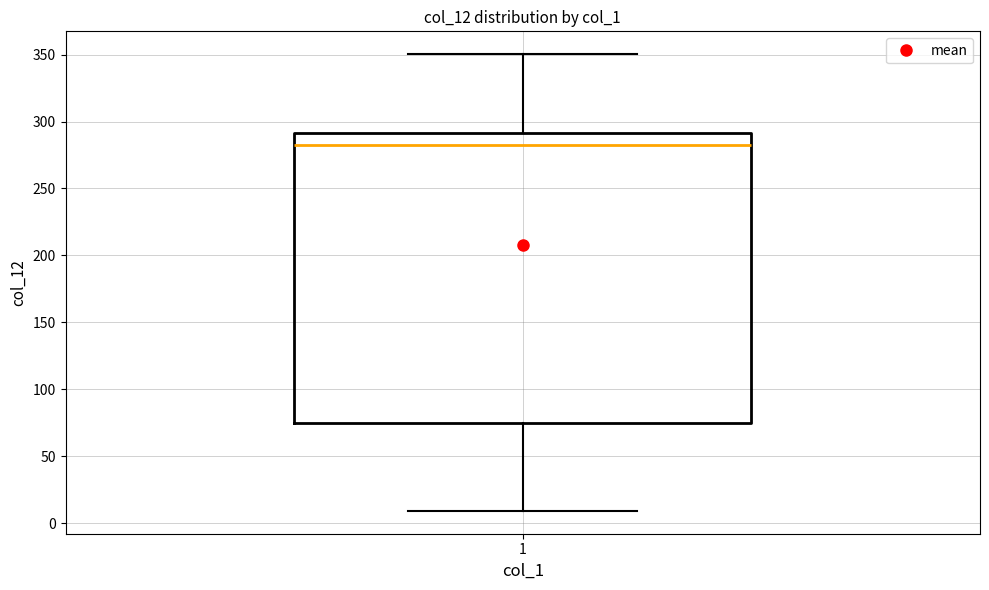

Read this box plot against the y-axis: the position of the median line, the range covered by the box, and the ends of both whiskers. The values are not printed on the chart, so give them approximately, as read against the axis.

median 285, box 75 to 290, whiskers 10 to 350